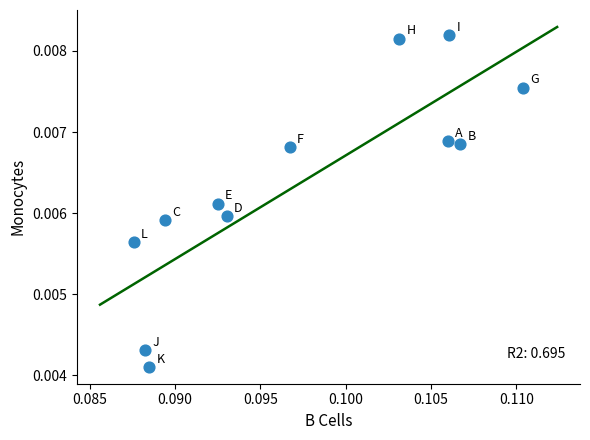

Count the number of points in this scatter plot.

12